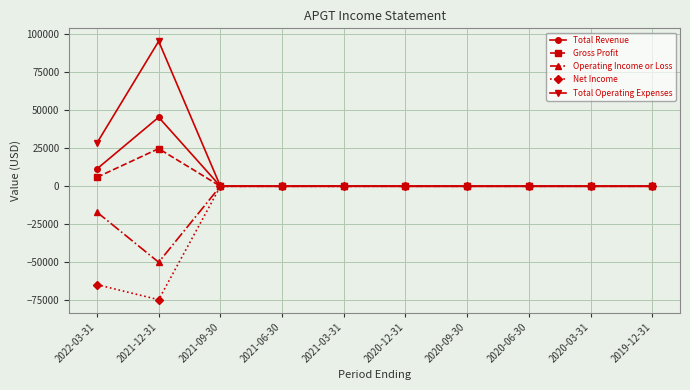

The value of Operating Income or Loss at 2022-03-31 is -7409. True or false?

False